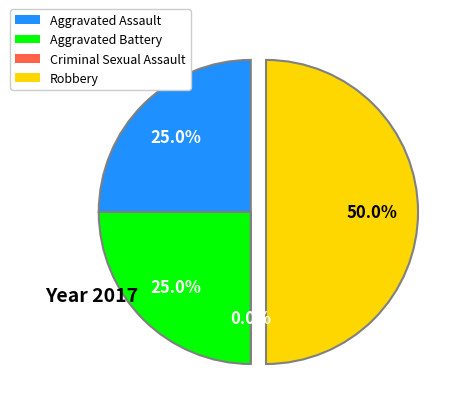

How many slices are in this pie chart?

4